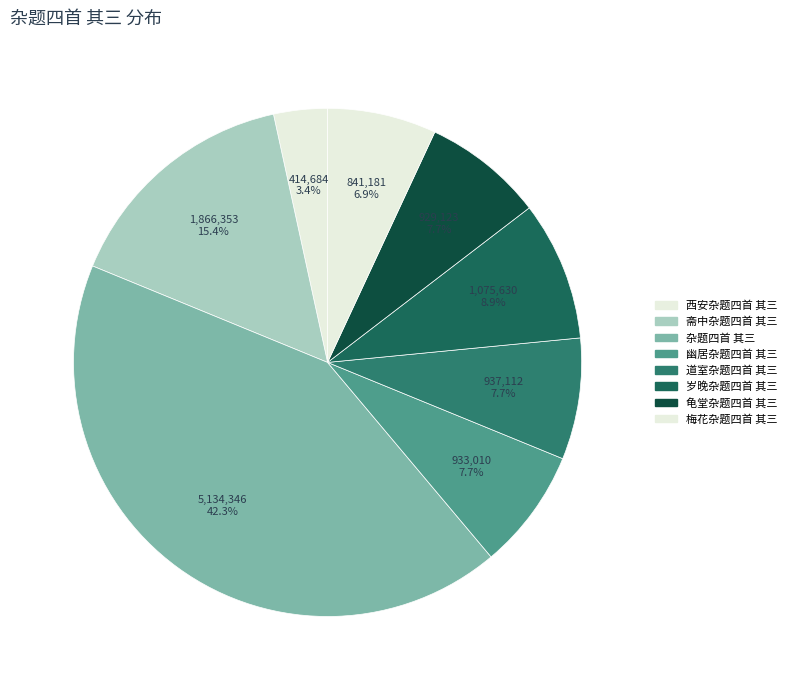

How many slices are in this pie chart?

8